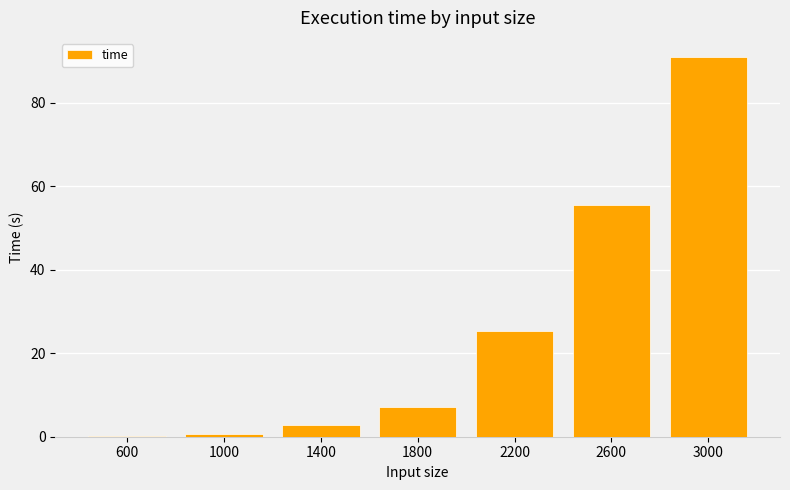

Where is the data nearest to the value 45?

2600